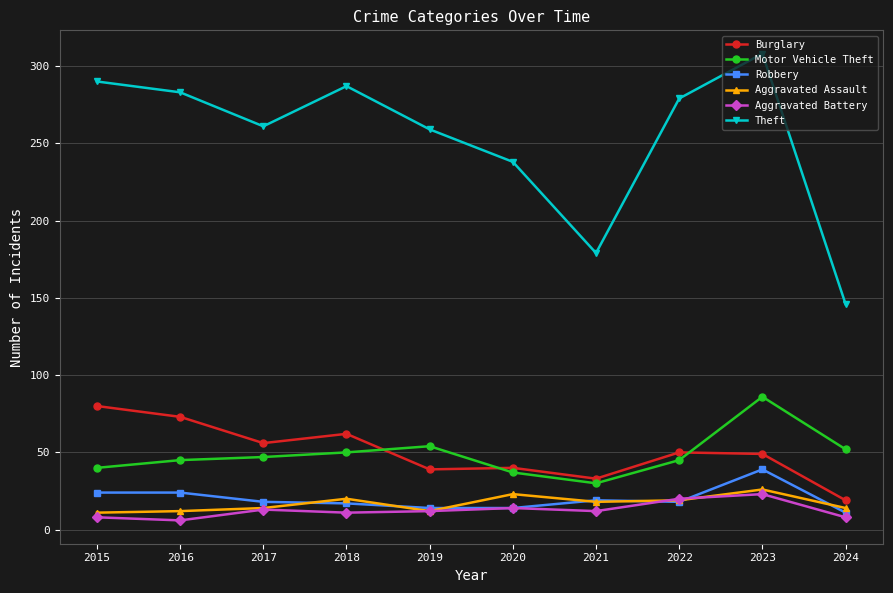

Is this an area chart (filled region under the line)?

No